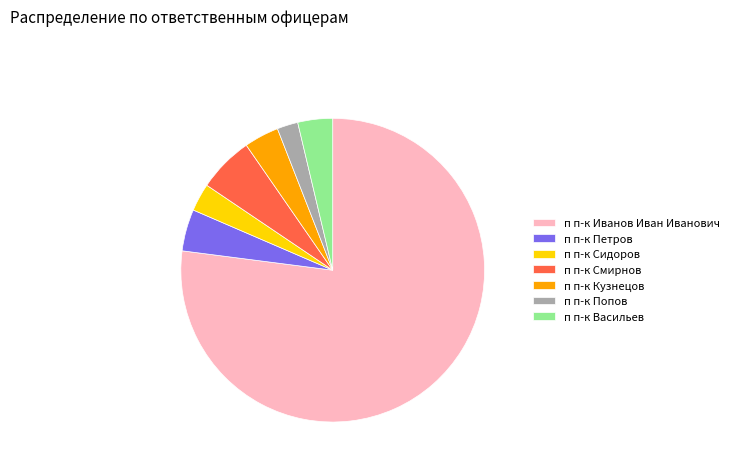

Is it true that п п-к Иванов Иван Иванович is 90% of the pie?

False